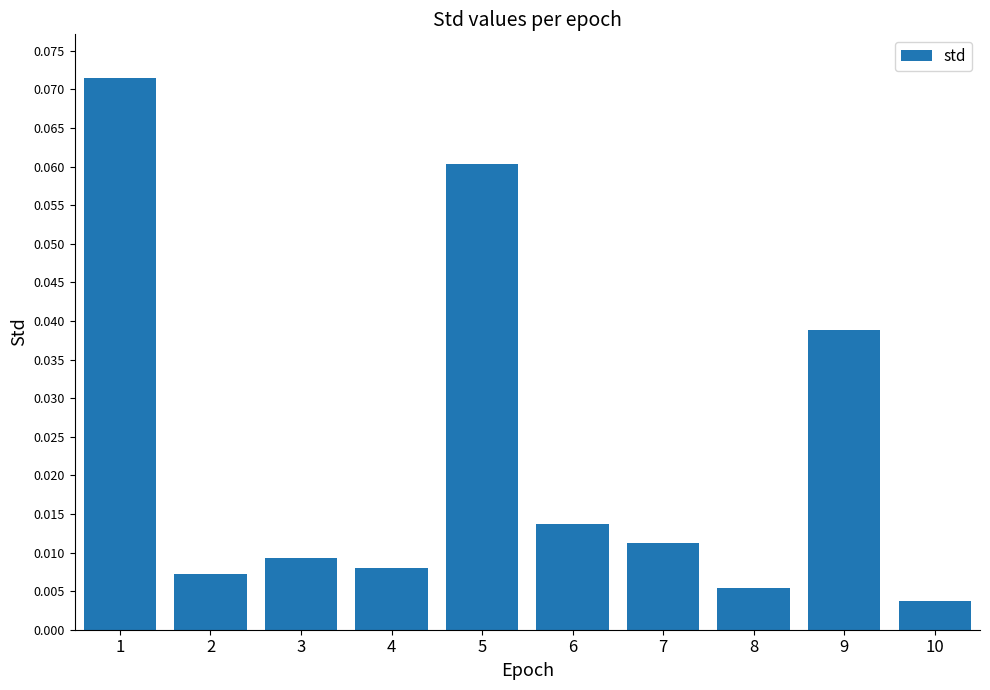

At which label is the value closest to 0?

10